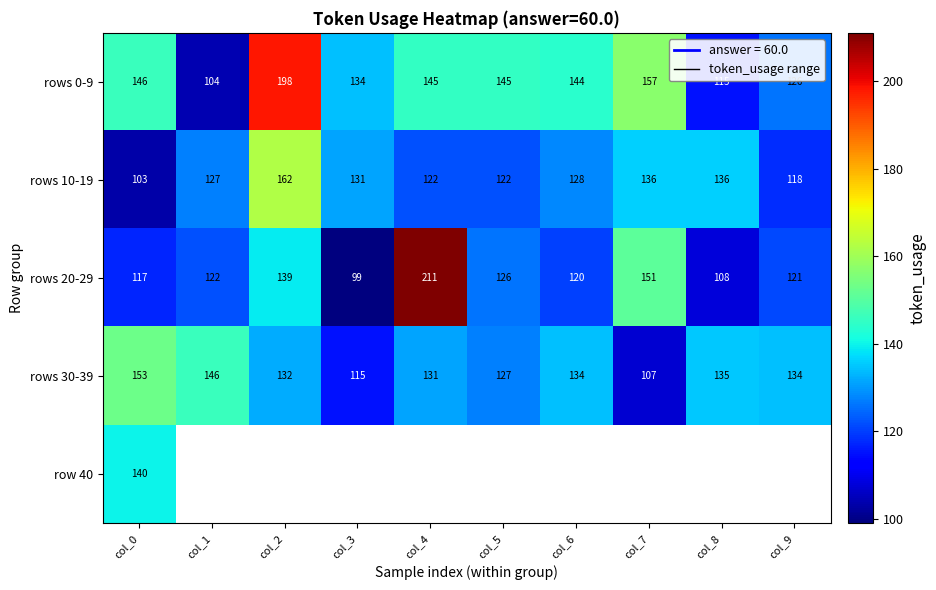

What is the difference between the maximum and minimum values in the rows 20-29 series?

112